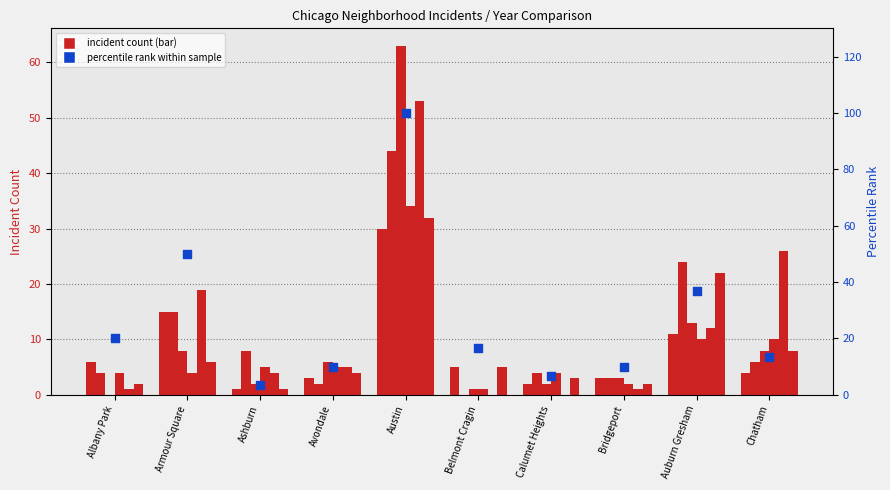

Which has a higher value, Calumet Heights or Ashburn?

Calumet Heights